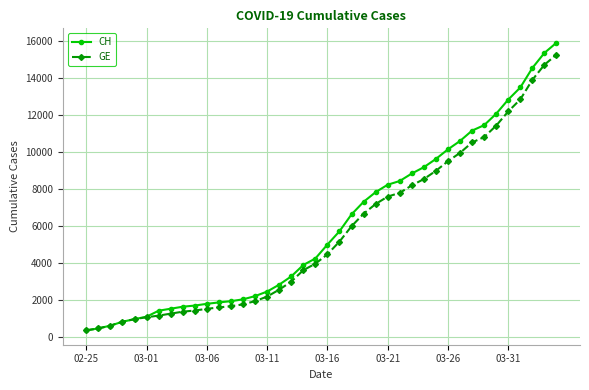

What is the value of the GE point at the 17th from the left?

2574